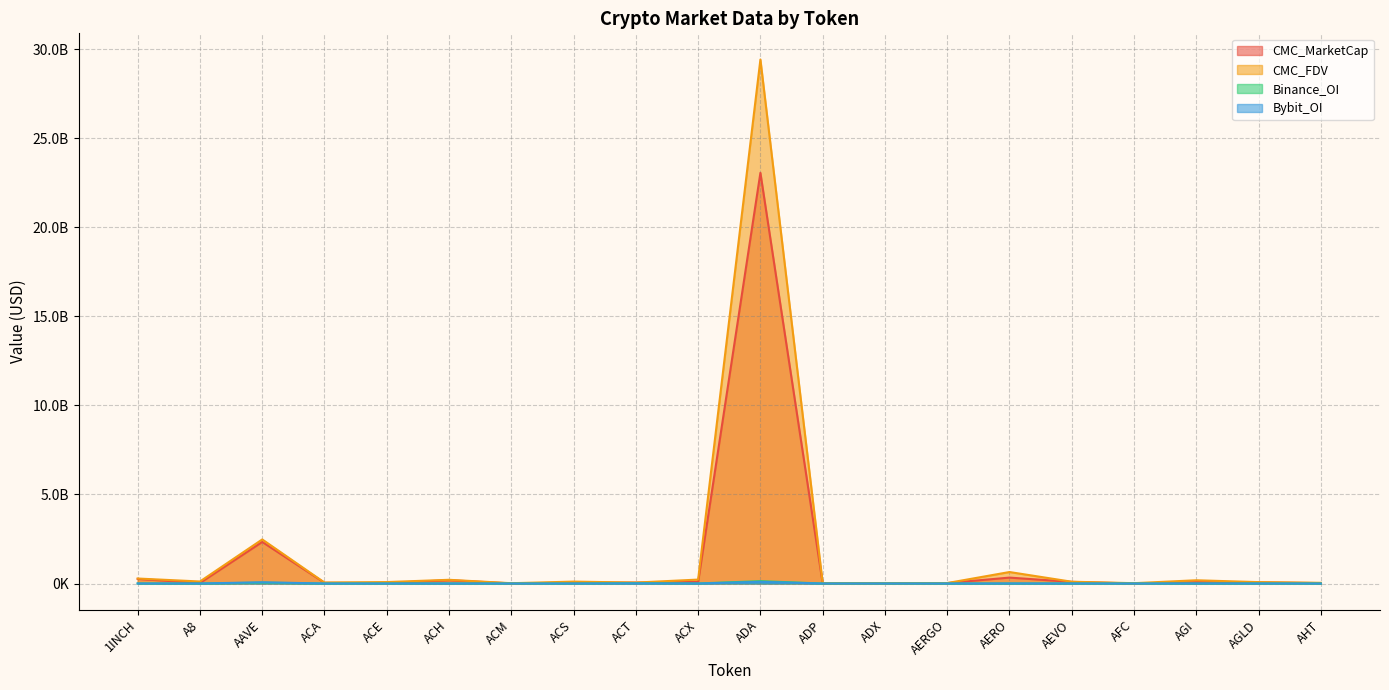

What is the highest value of the Binance_OI series?

132393746